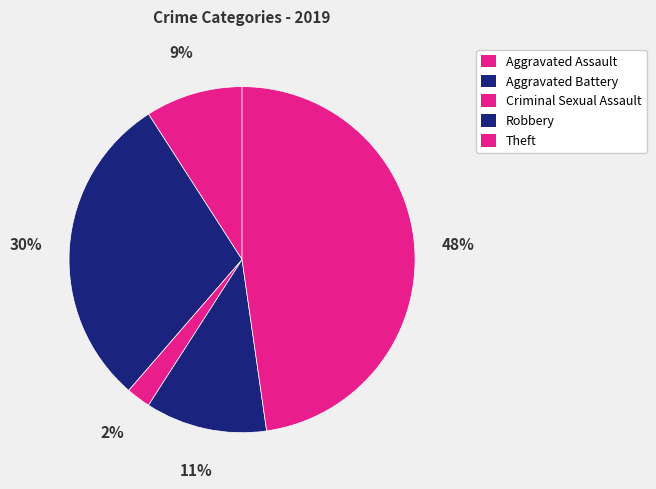

Does any single category account for the majority?

No